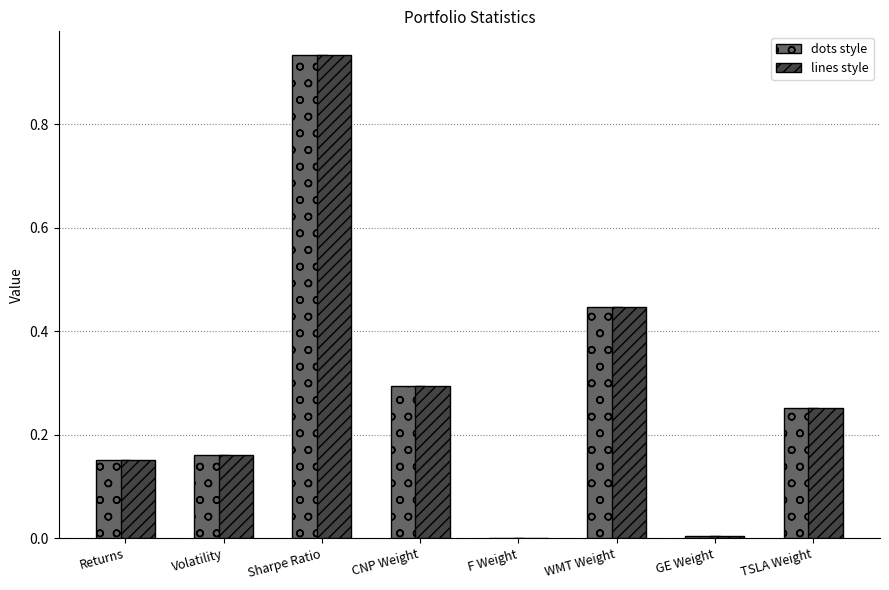

At which category is the sum across all series the highest?

Sharpe Ratio